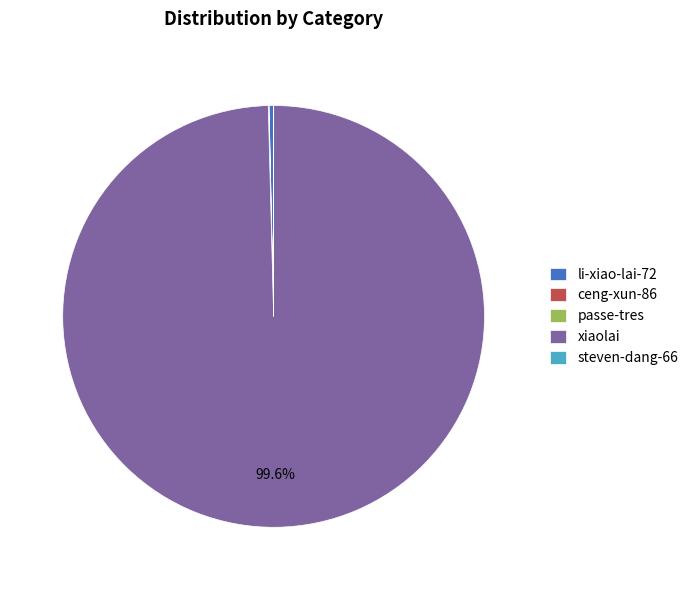

Is there any slice that represents more than half of the pie?

Yes